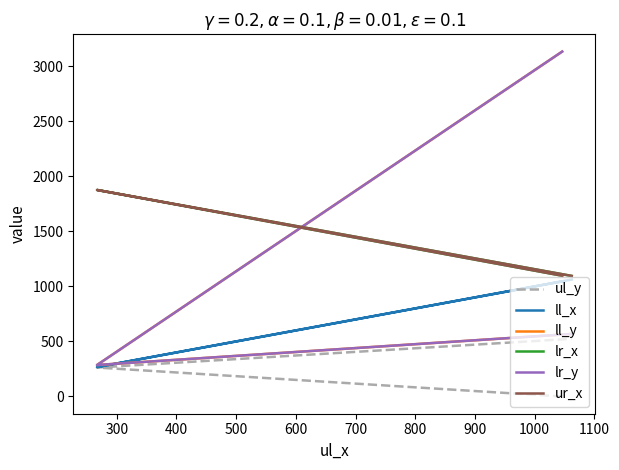

At how many categories does at least one series exceed 1113?

2